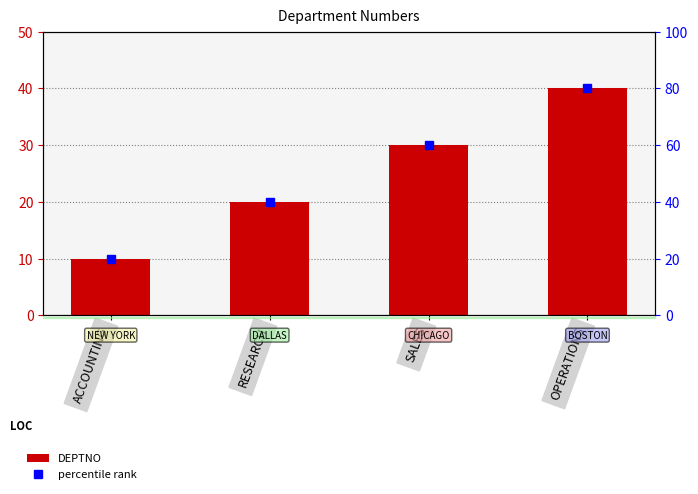

What is the lowest value of the percentile rank series?

20